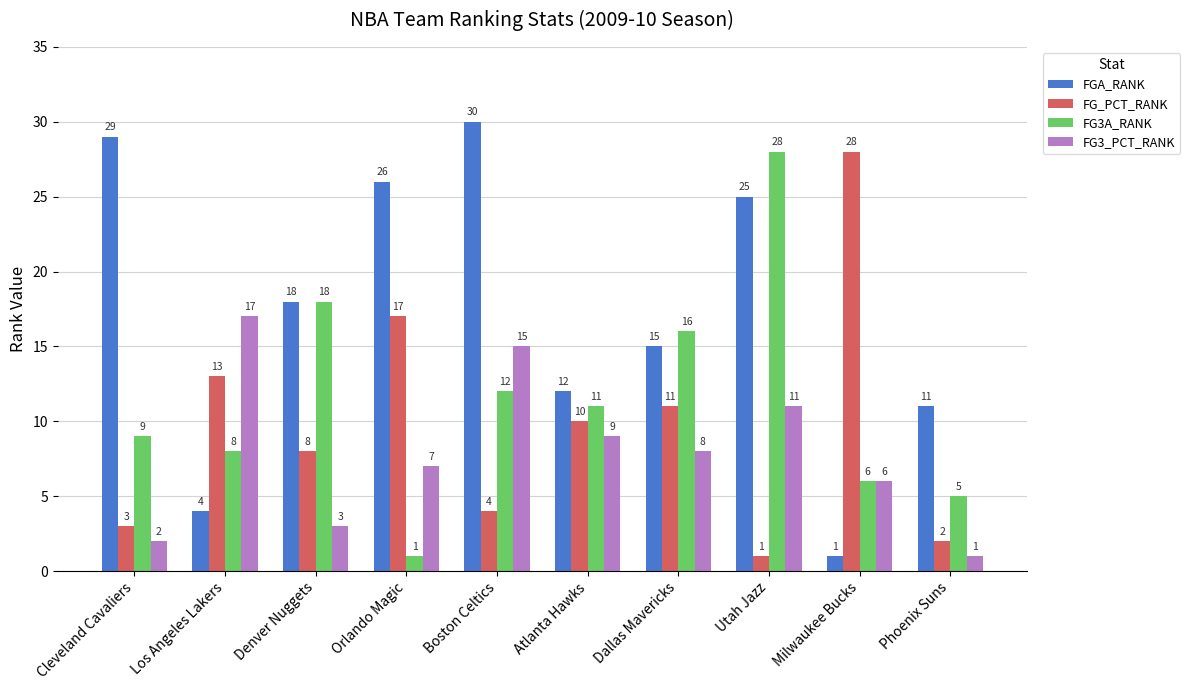

At Atlanta Hawks, list the series in order from smallest to largest.

FG3_PCT_RANK, FG_PCT_RANK, FG3A_RANK, FGA_RANK